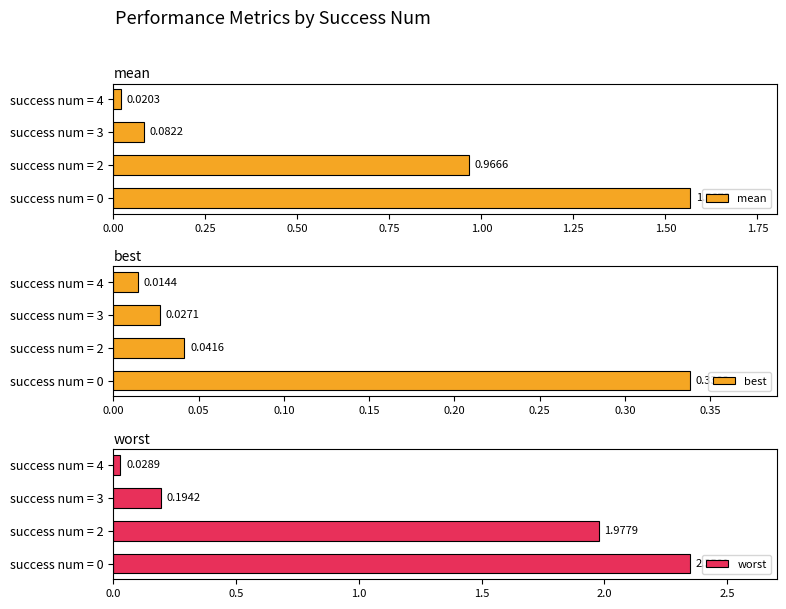

What is the difference between the maximum and minimum values in the worst series?

2.3